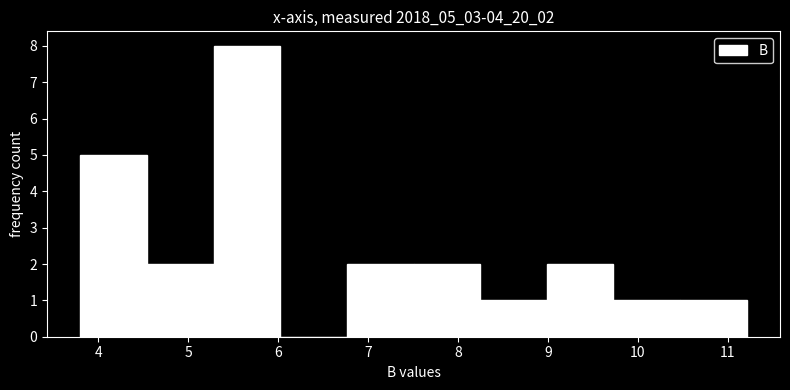

Over which range of the x-axis is the bar tallest?

5.3 to 6.0